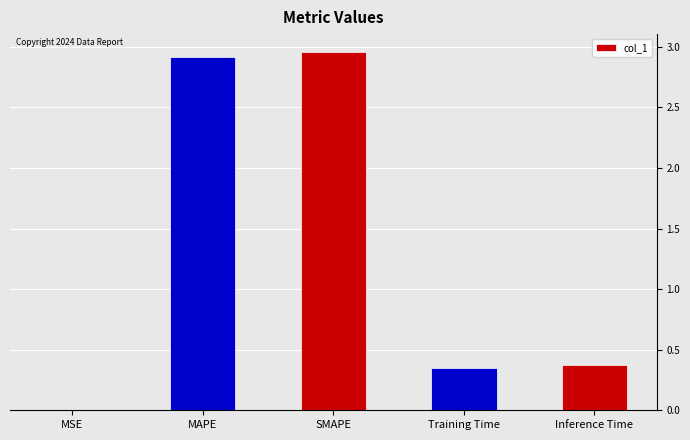

What is the approximate value at MAPE?

2.9